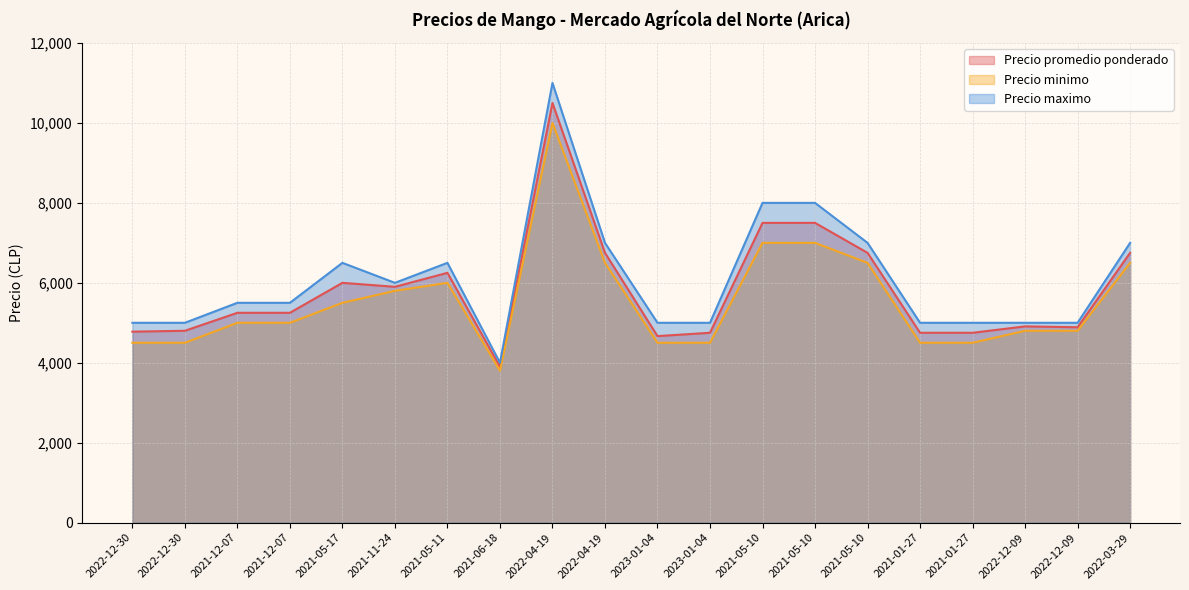

What is the difference between the highest and lowest values at 2021-05-10?

1000